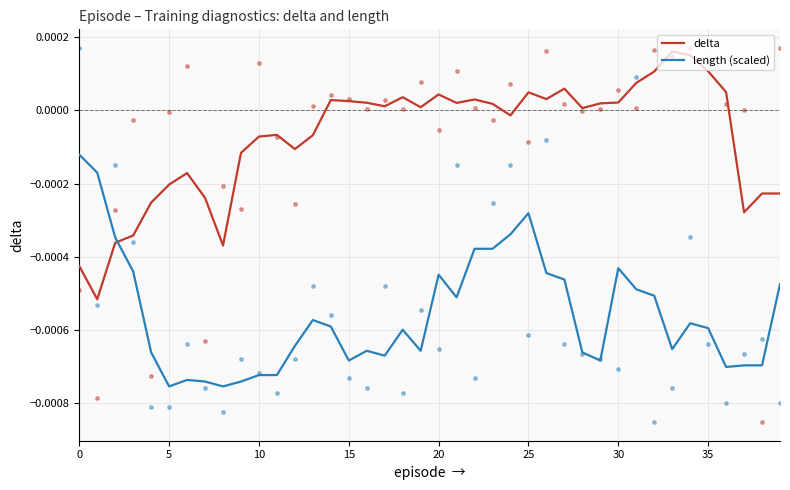

Which series reaches the minimum Y coordinate?

length (scaled)